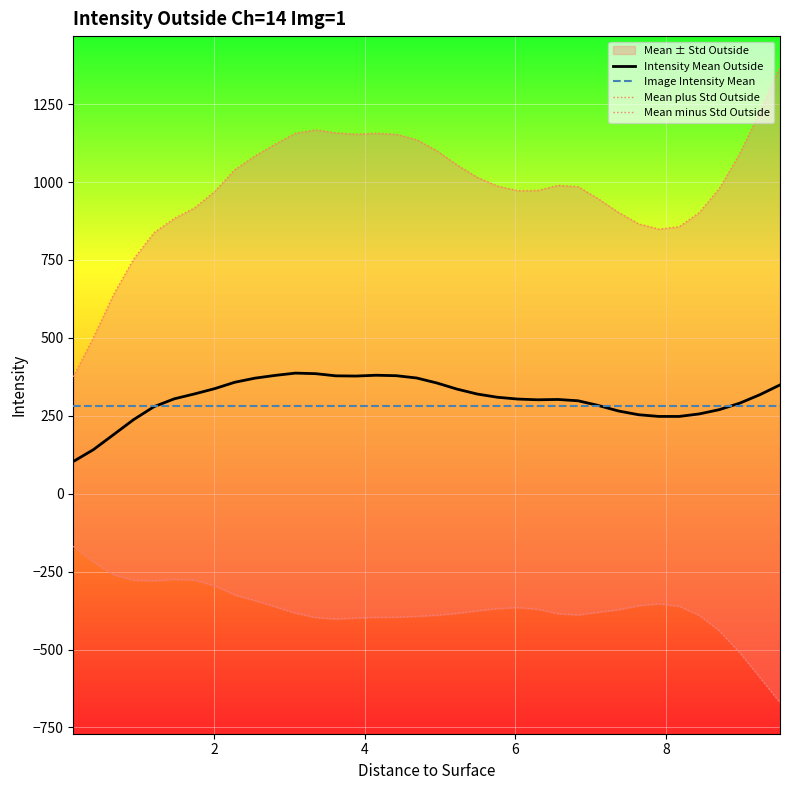

Rank the series by their maximum value, from highest to lowest.

Mean plus Std Outside, Intensity Mean Outside, Image Intensity Mean, Mean minus Std Outside